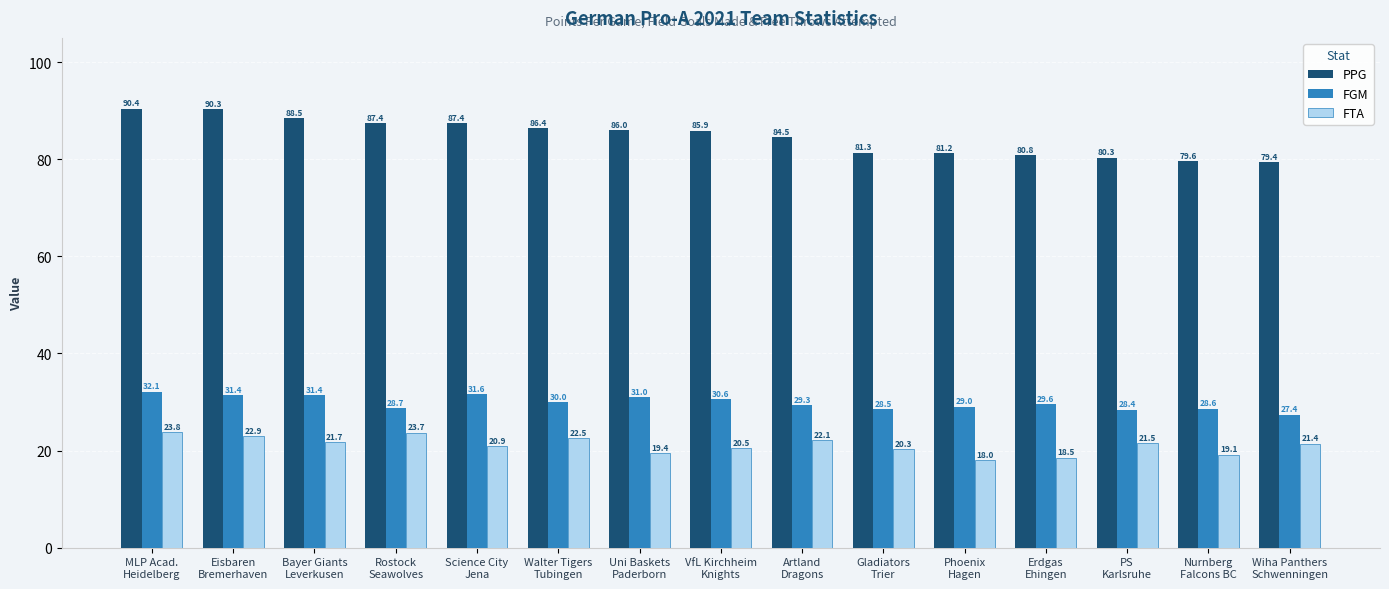

Rank the series by their maximum value, from highest to lowest.

PPG, FGM, FTA